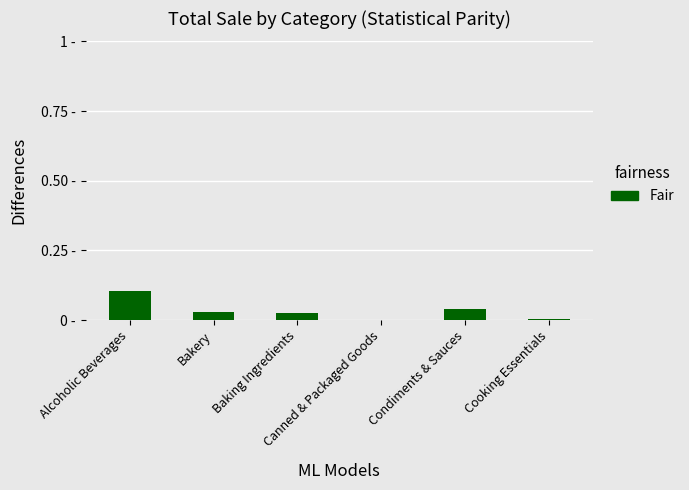

List the labels in order of value, largest first.

Alcoholic Beverages, Condiments & Sauces, Bakery, Baking Ingredients, Cooking Essentials, Canned & Packaged Goods